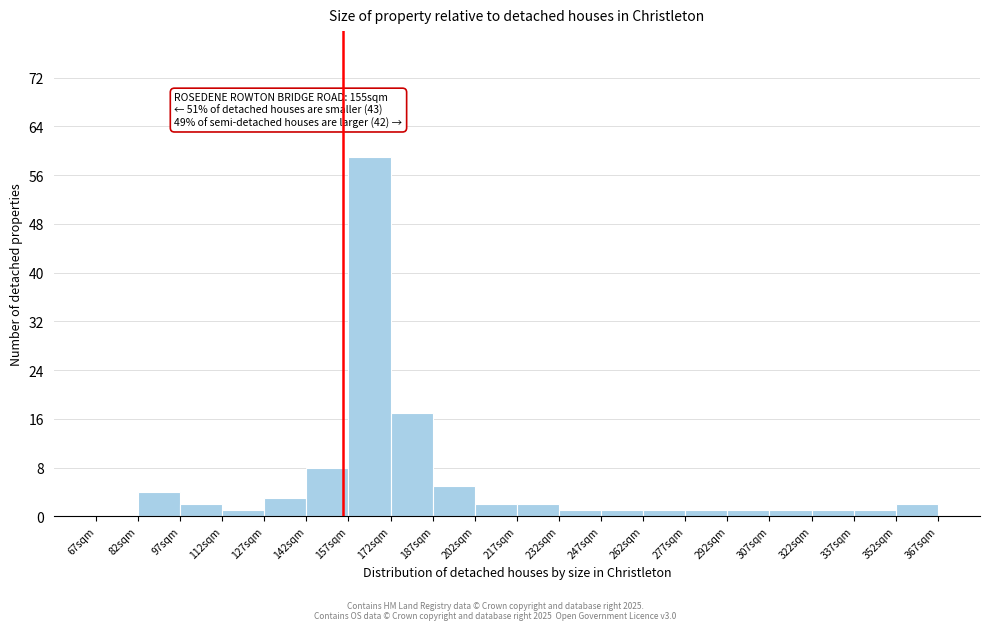

Over which range of the x-axis is the bar tallest?

157 to 172